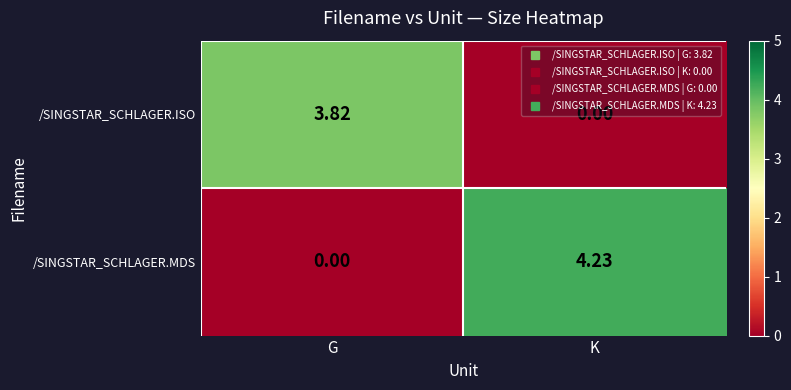

Which series changed the most between G and K?

/SINGSTAR_SCHLAGER.MDS